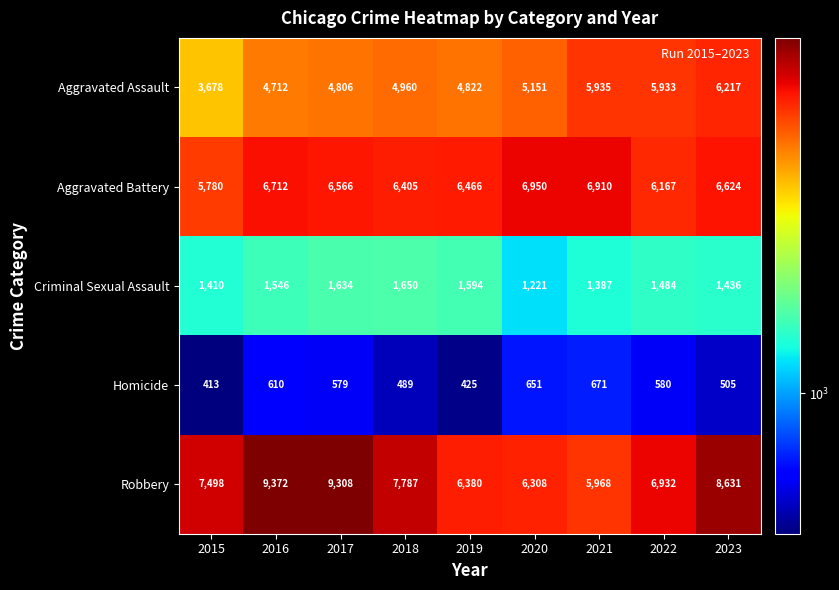

True or false: Robbery has a value of 9372 at 2016.

True